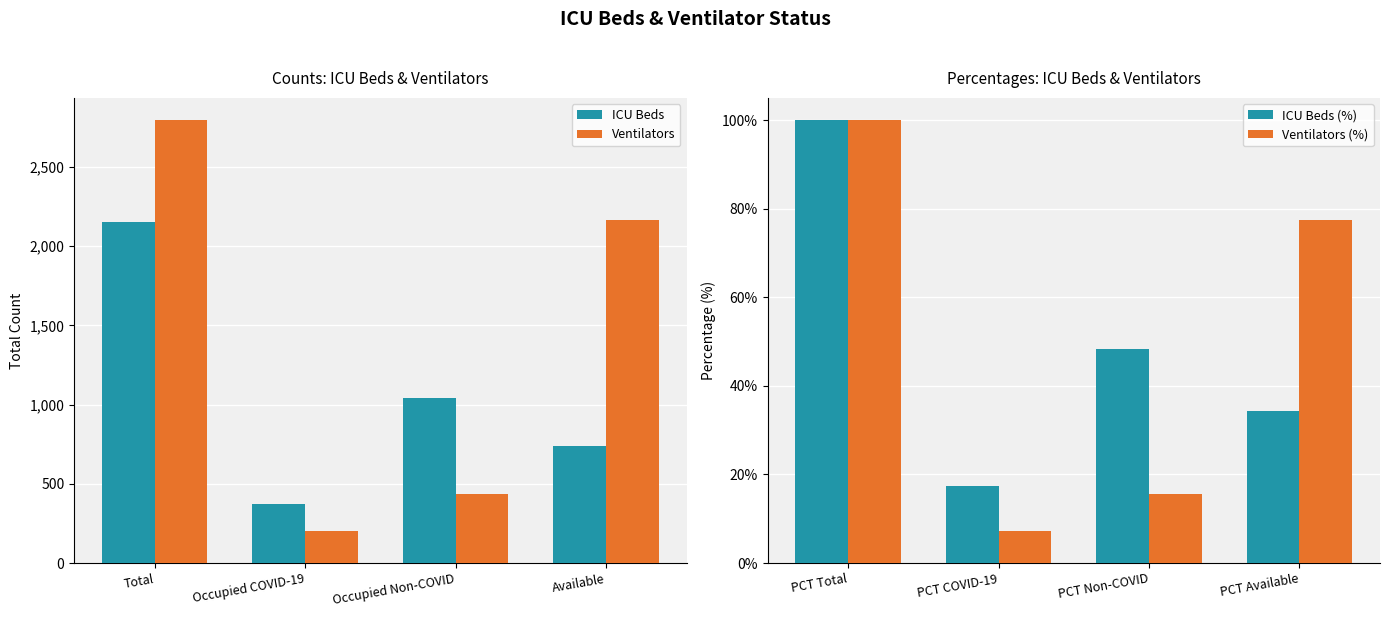

Where is ICU Beds nearest to the value 1264?

Occupied Non-COVID